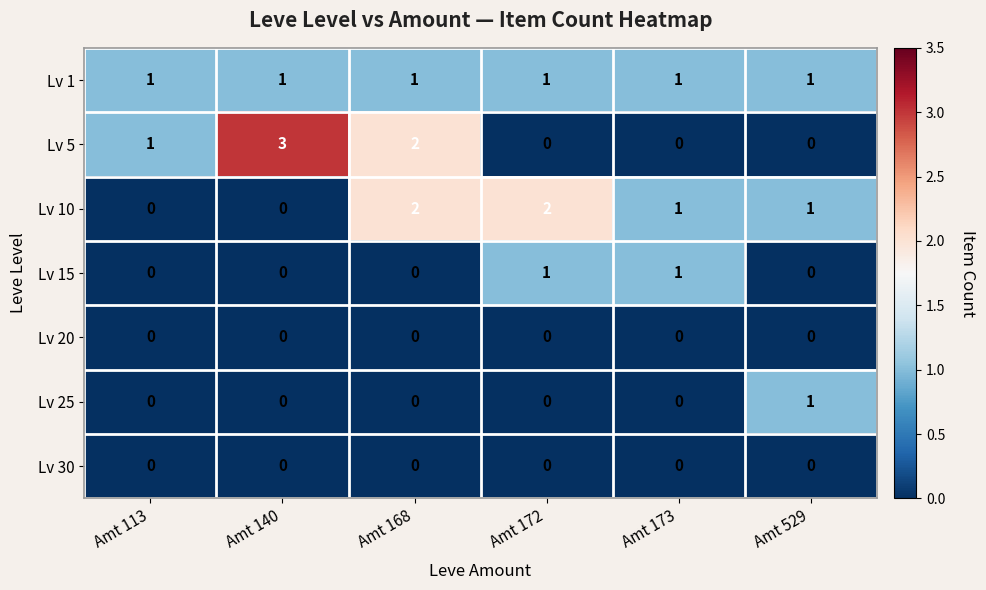

Between Amt 140 and Amt 172, which series saw the biggest shift?

Lv 5